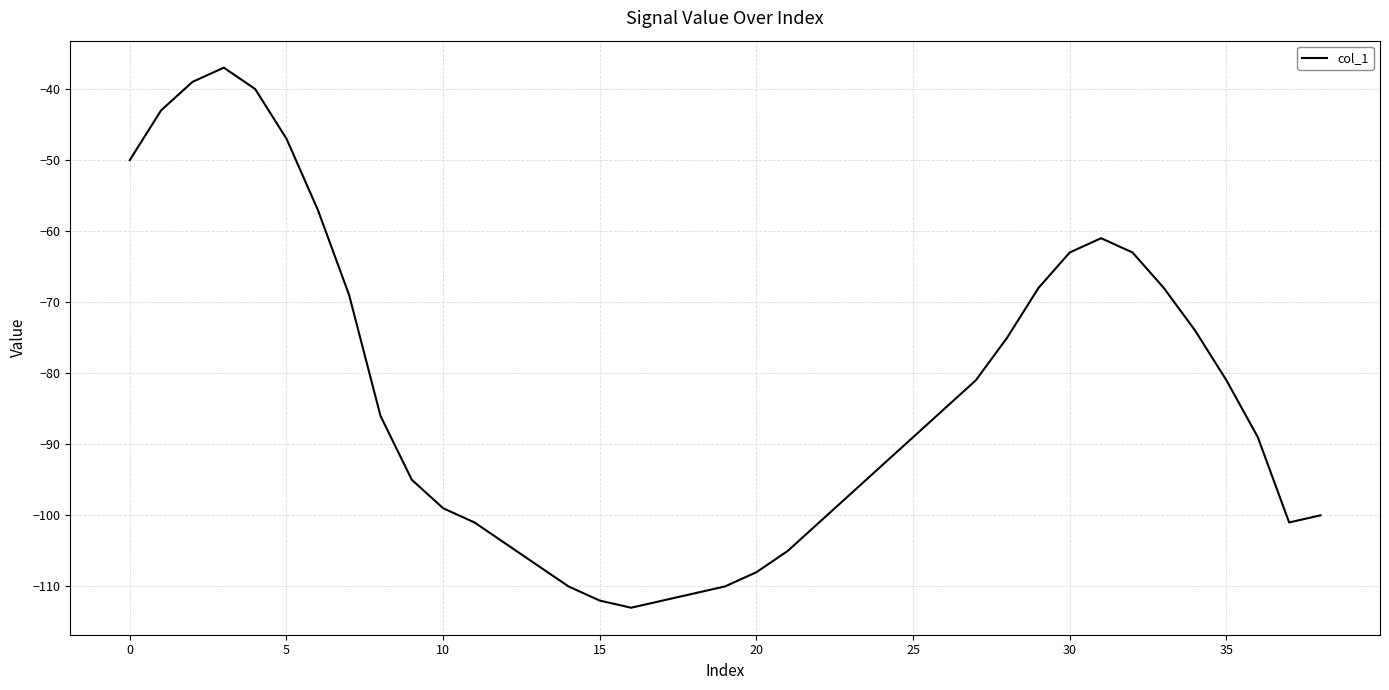

What is the greatest value displayed?

-37